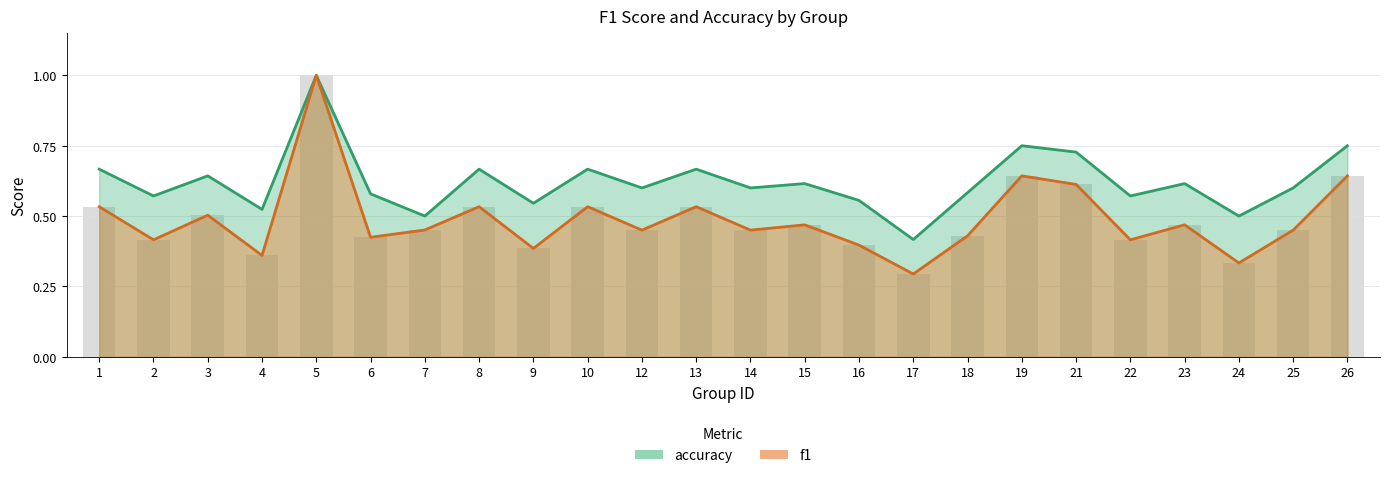

Which series has the widest spread of values?

f1